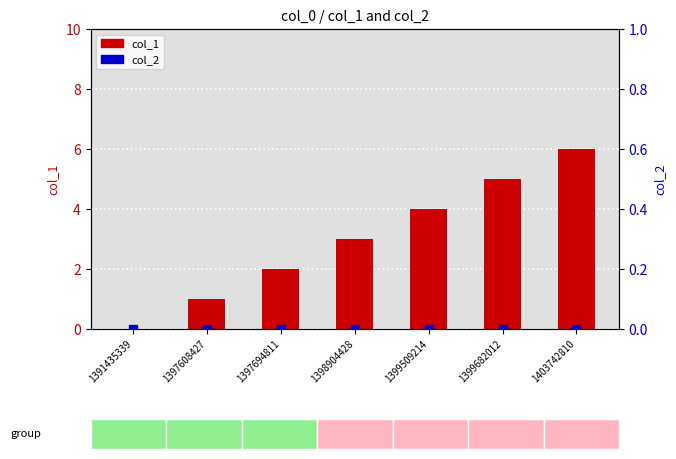

Is the value of col_1 at 1399682012 greater than the value of col_2 at 1398904428?

Yes